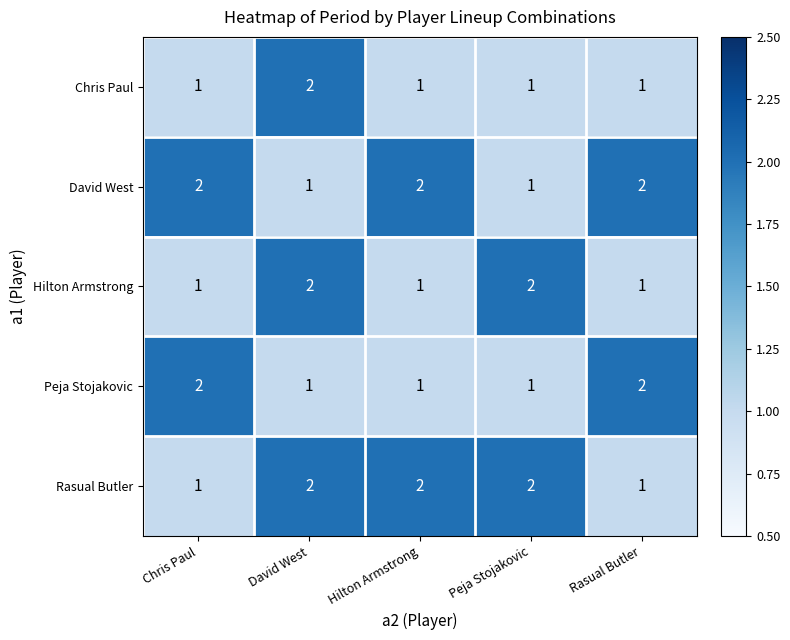

At which category is the sum across all series the highest?

David West